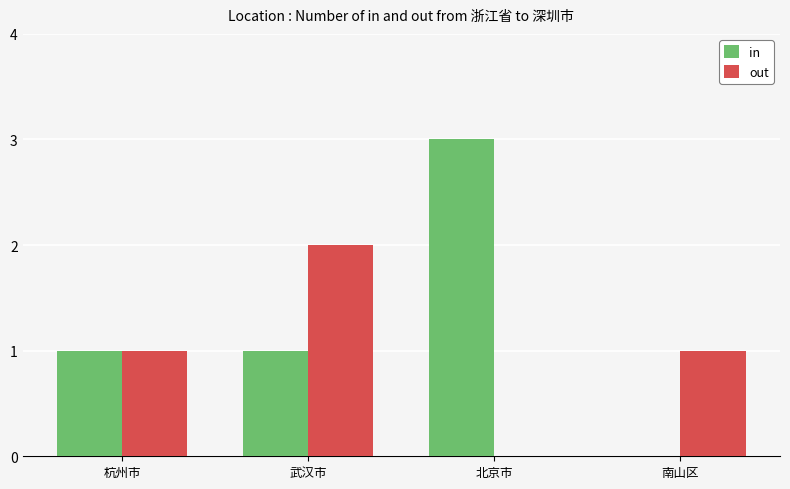

Read the out value at 南山区.

1